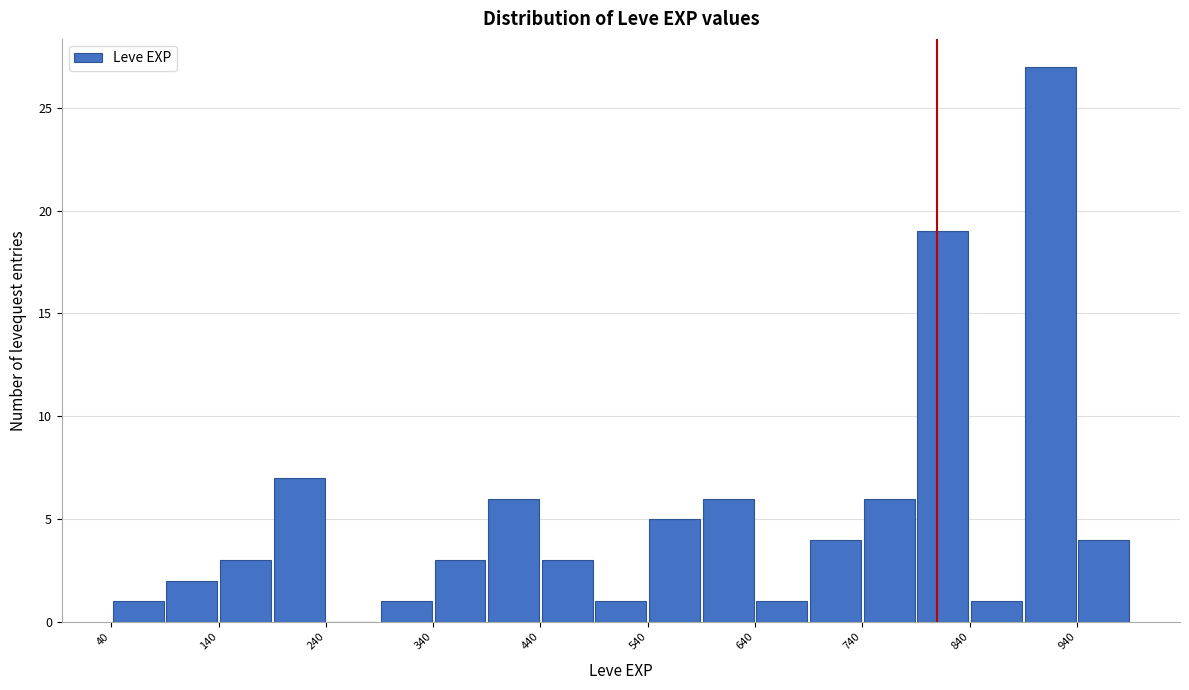

Read against the x-axis, roughly where is the centre of the tallest bar?

920